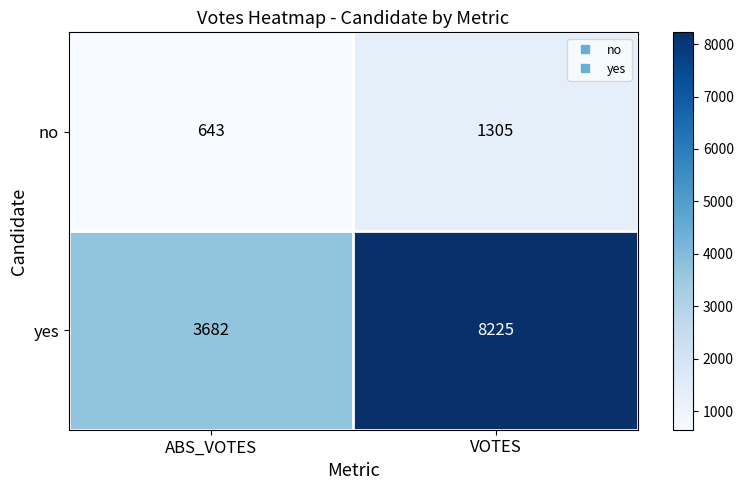

The value of no at ABS_VOTES is 643. True or false?

True